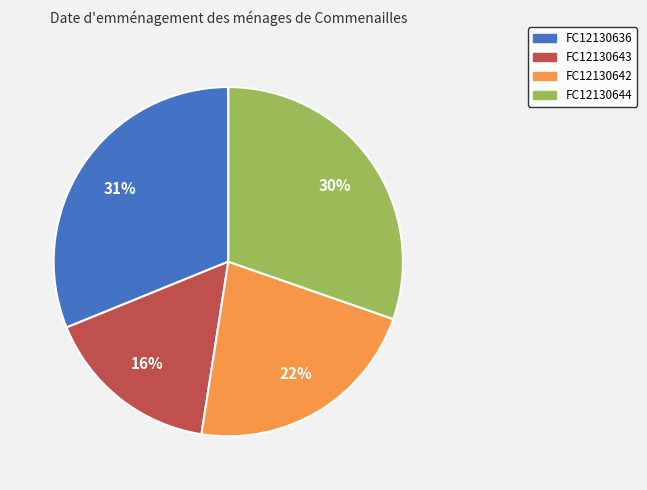

Do FC12130643 and FC12130636 together represent more than half of the pie?

No